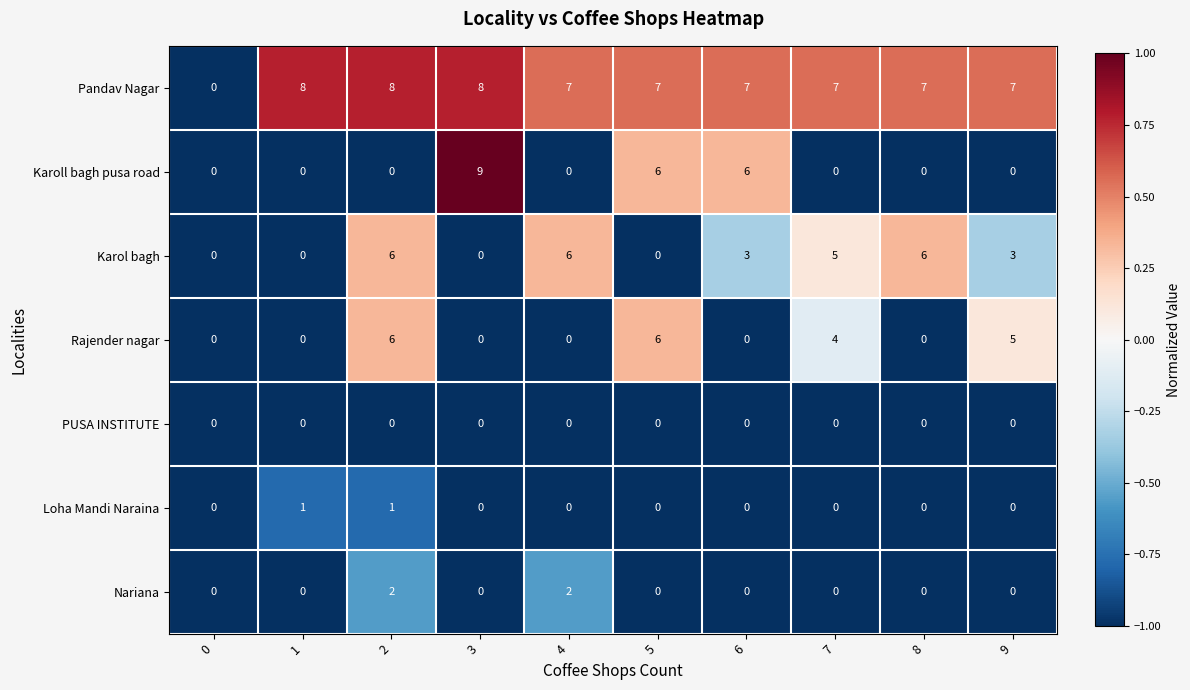

Count the Pandav Nagar values in the range 7 to 8.

9